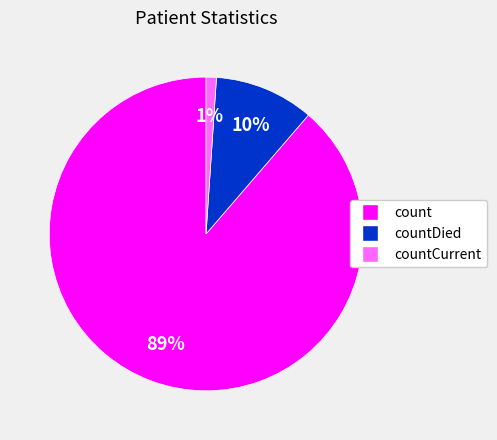

Is there any slice that represents more than half of the pie?

Yes